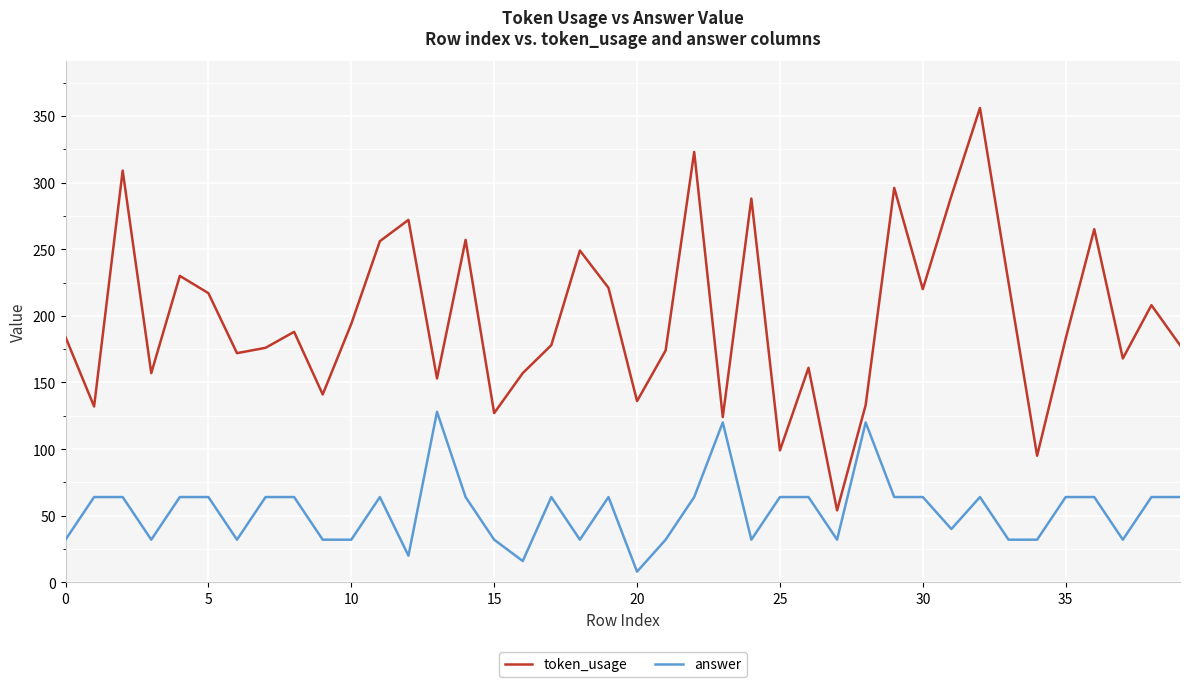

What is the lowest value of the token_usage series?

54